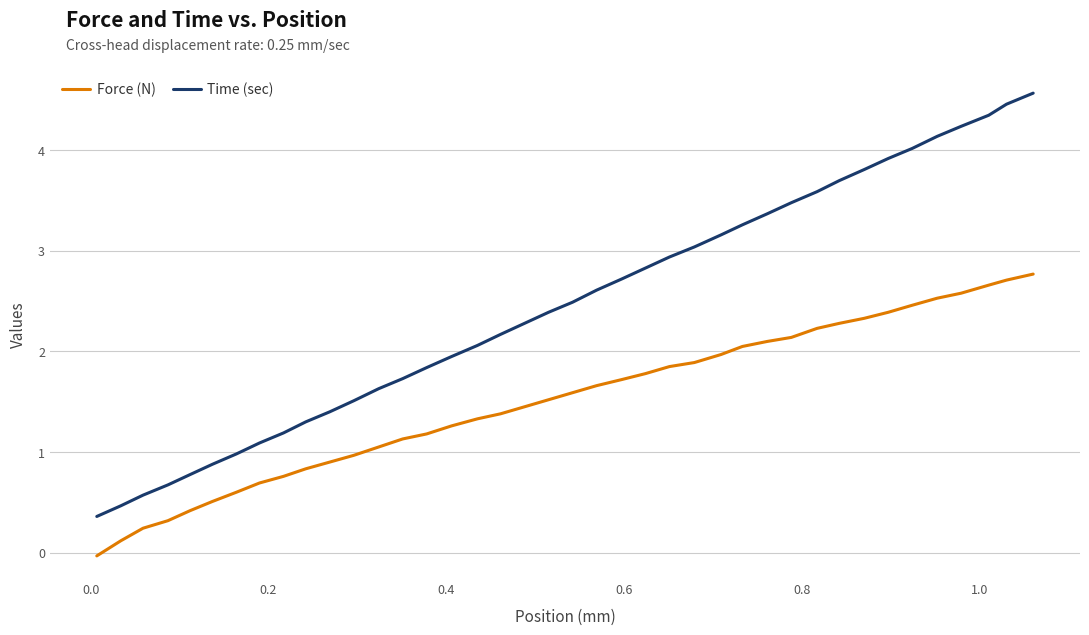

What is the difference between the maximum and minimum values in the Force (N) series?

2.8